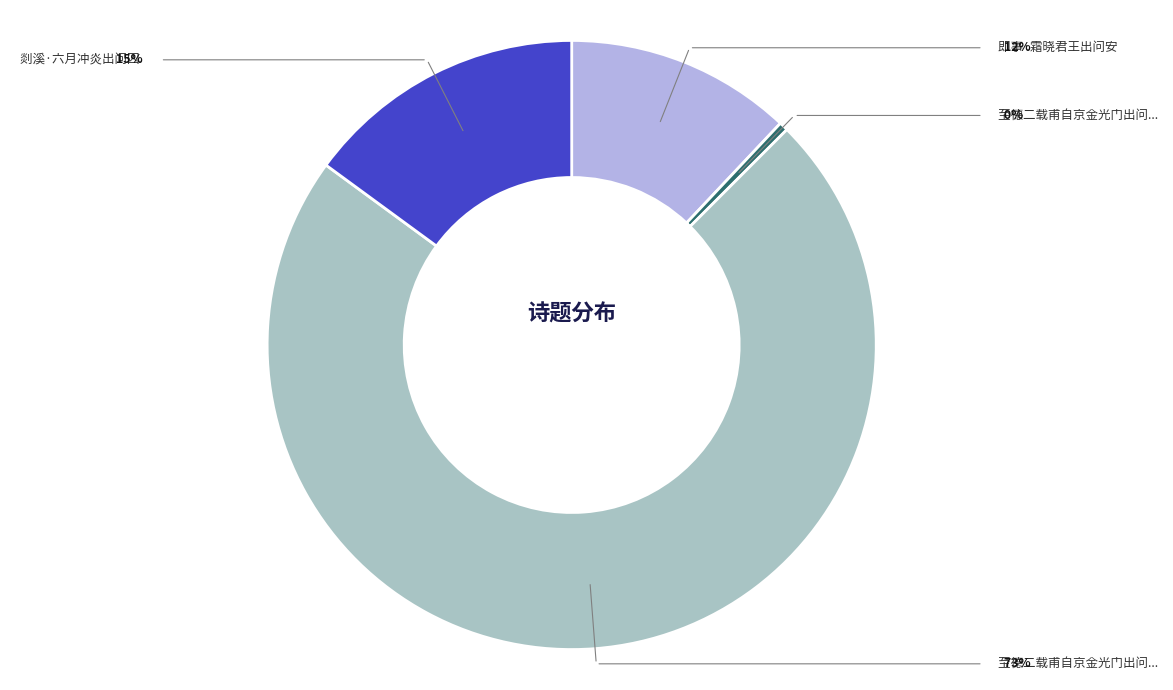

Which category has the smallest portion of the pie?

至德二载甫自京金光门出问道归凤翔干元初